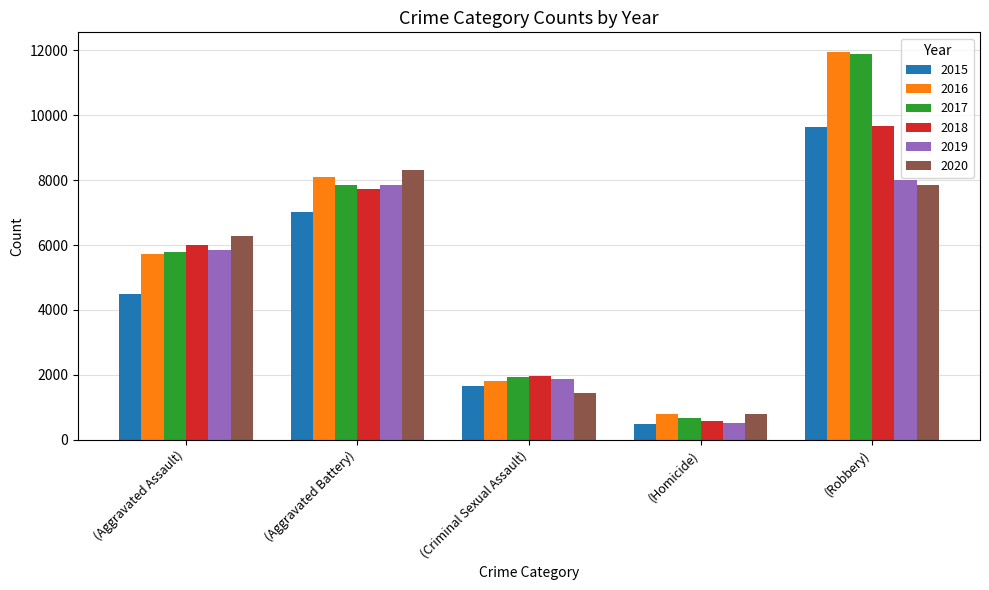

Between (Criminal Sexual Assault) and (Homicide), which series saw the biggest shift?

2018